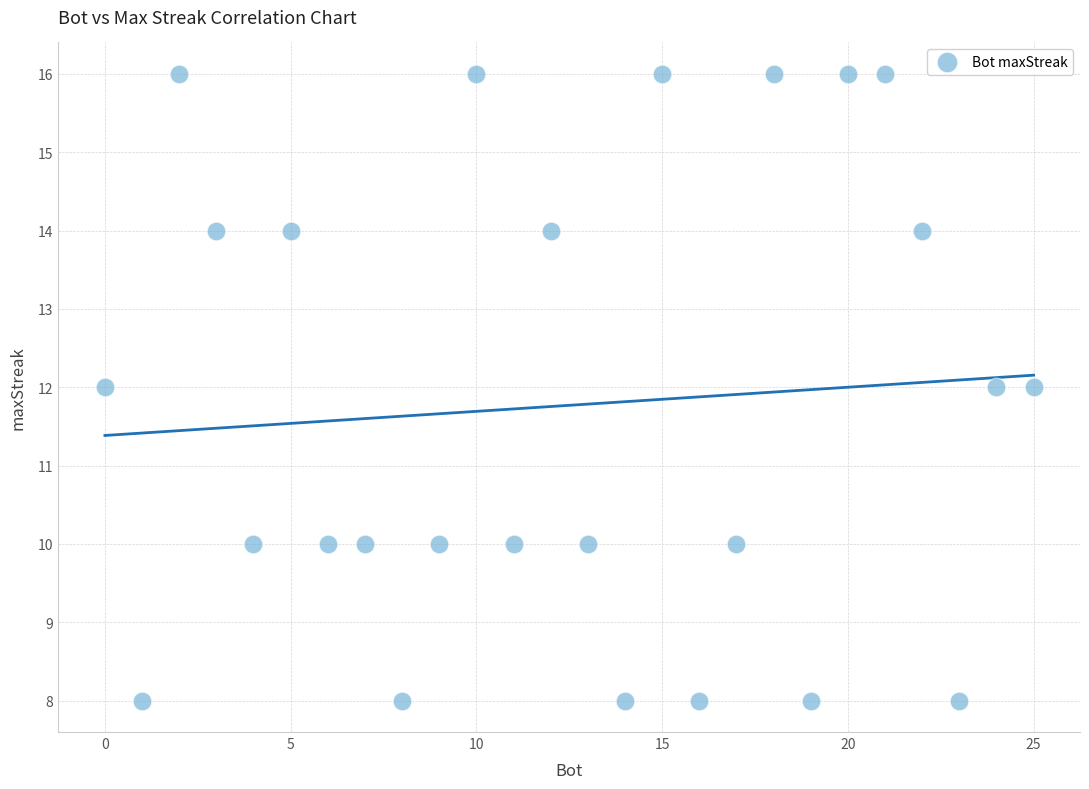

What is the range of X values (max minus min)?

25